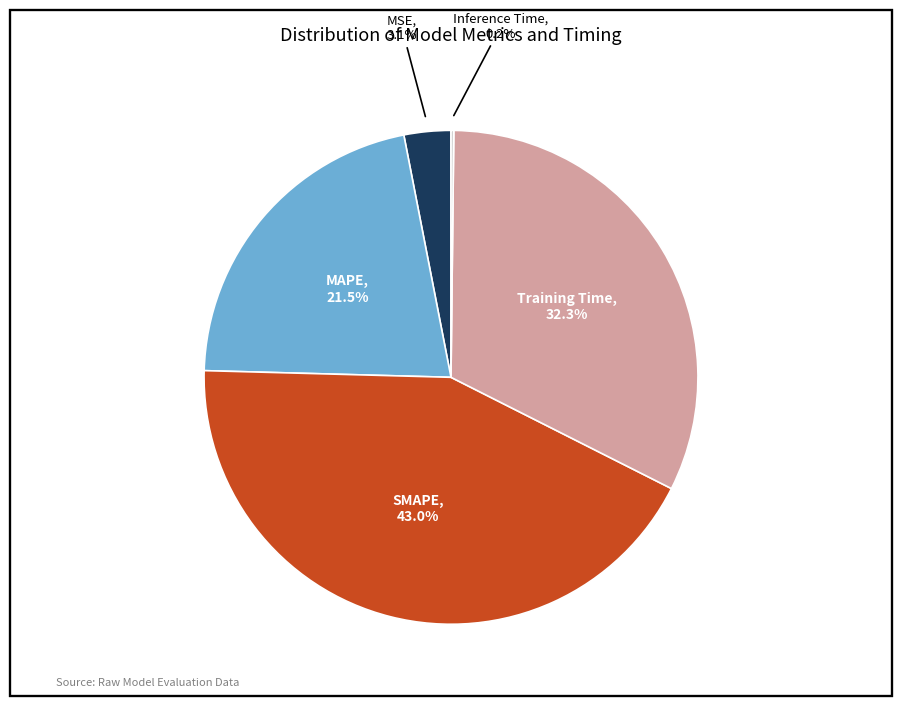

To the nearest percent, what percentage of the pie is Training Time?

32%